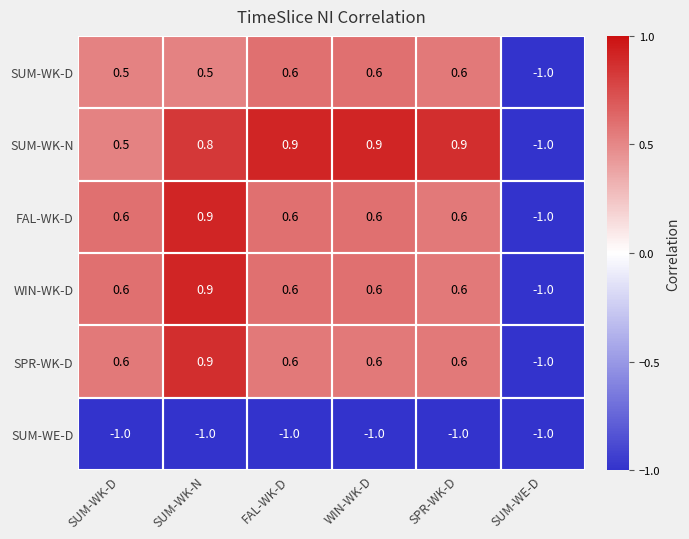

Is it true that SUM-WK-D equals 0.3 at SUM-WK-D?

False